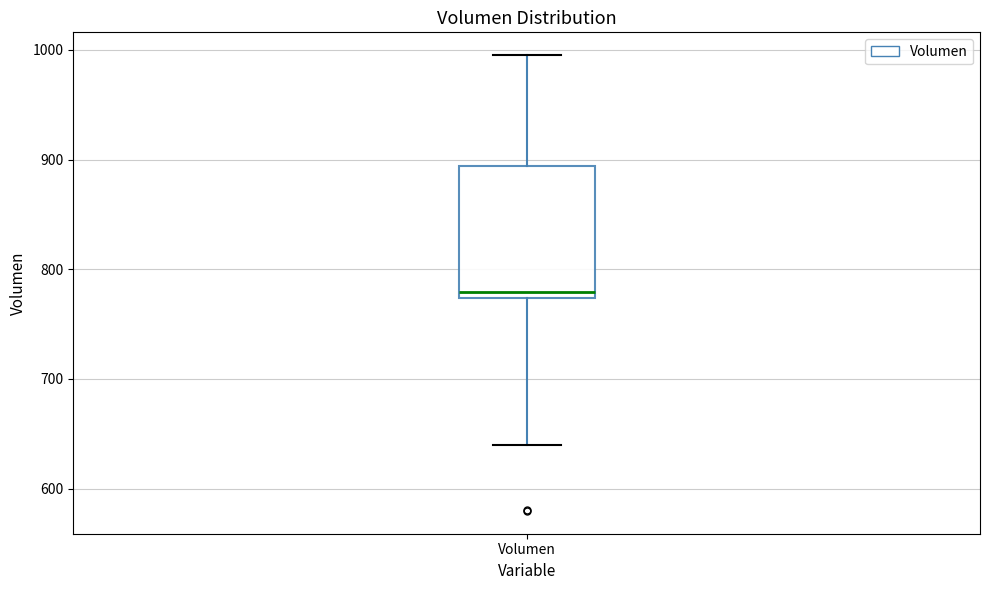

Transcribe this box plot: give where the median line is, the range the box spans, and where the two whiskers end, as read against the y-axis. The values are not printed on the chart, so give them approximately, as read against the axis.

median 780, box 770 to 890, whiskers 640 to 1000